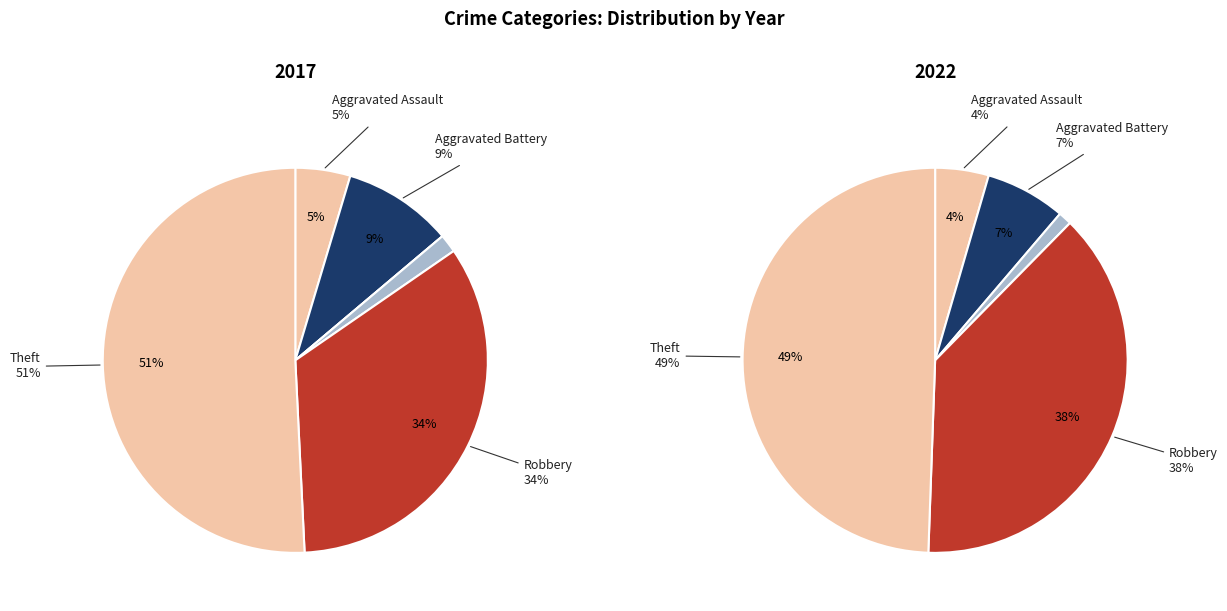

To the nearest percent, what is the combined percentage of 2 and values_2022?

8%